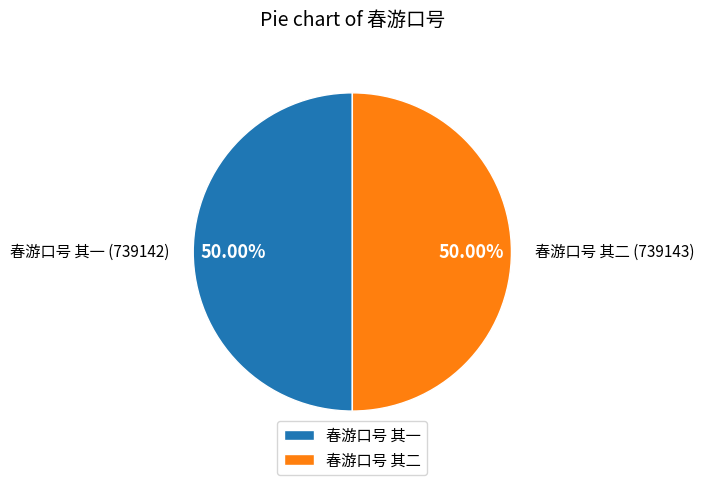

Is the sum of 春游口号 其一 and 春游口号 其二 greater than half?

Yes